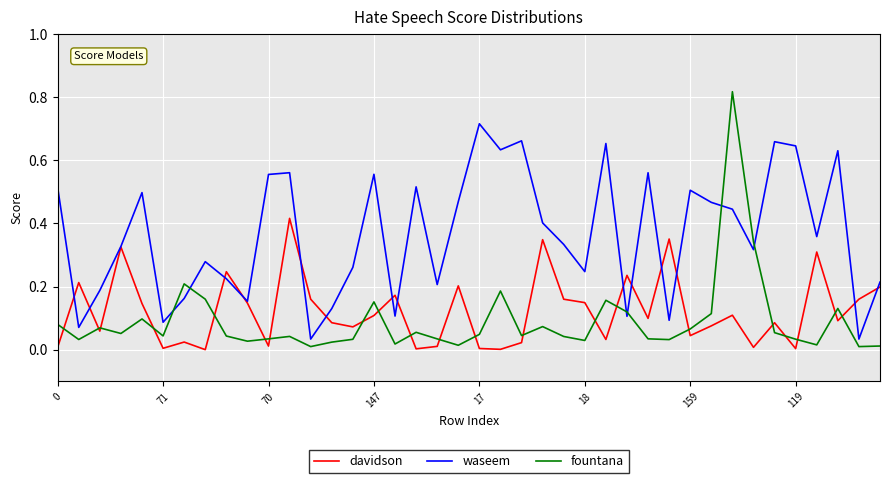

True or false: fountana and waseem cross at least once.

True